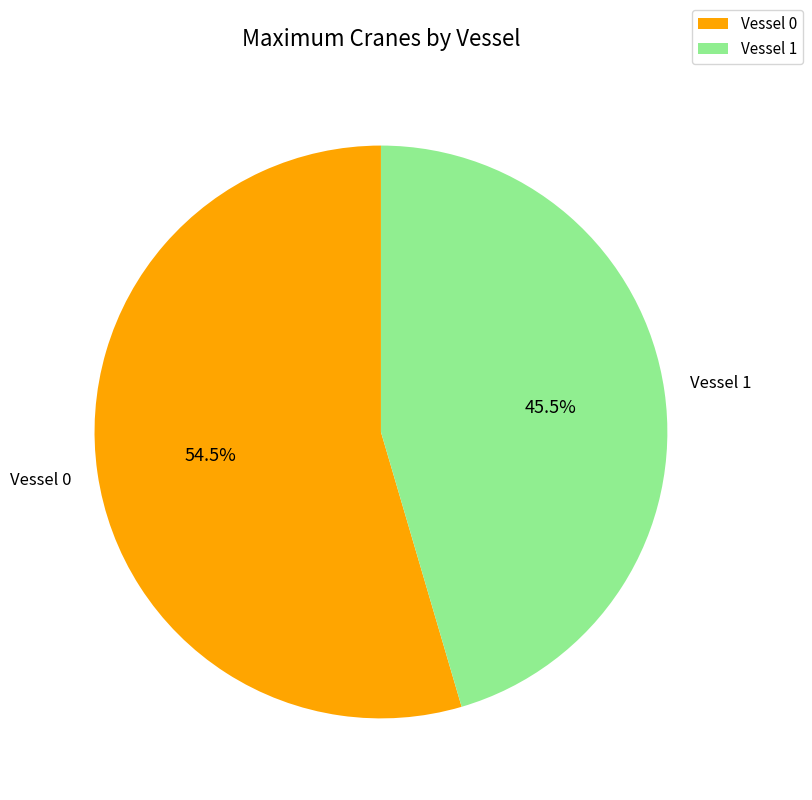

Rank the categories by value from lowest to highest.

Vessel 1, Vessel 0